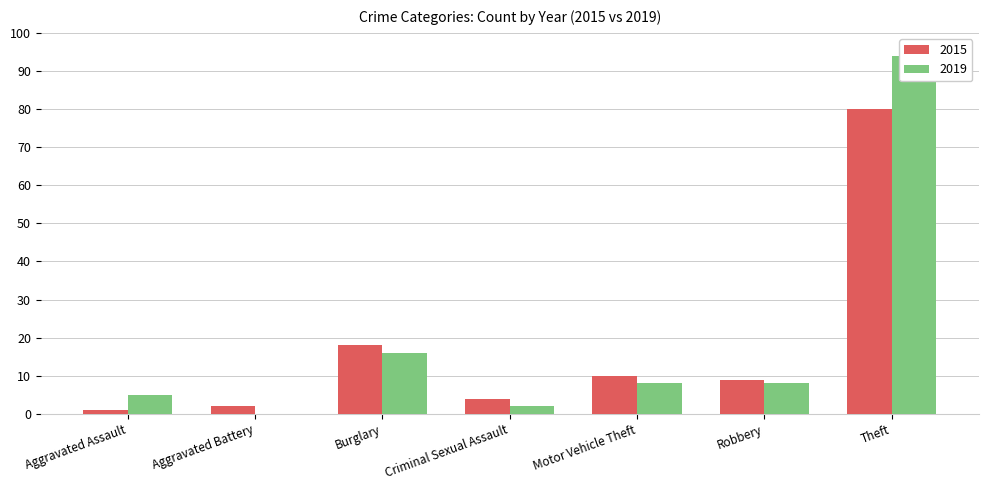

What is the label of the 3rd bar from the left?

Burglary